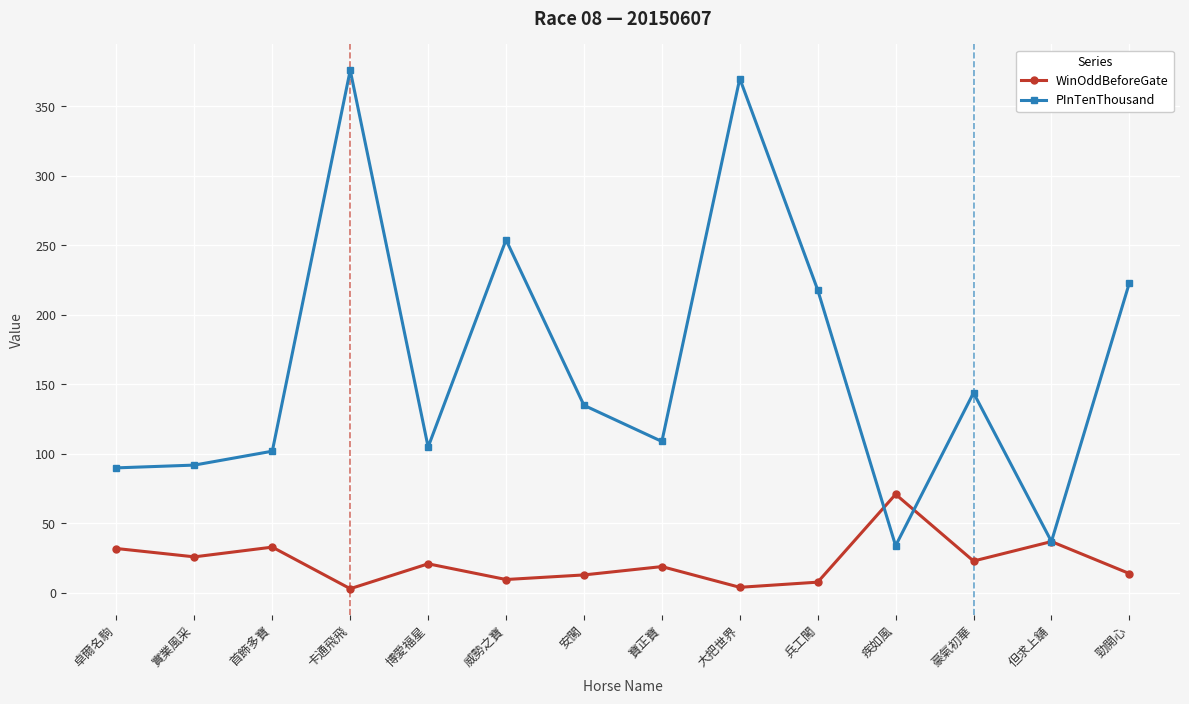

List the series in order of their peak value, highest first.

PInTenThousand, WinOddBeforeGate